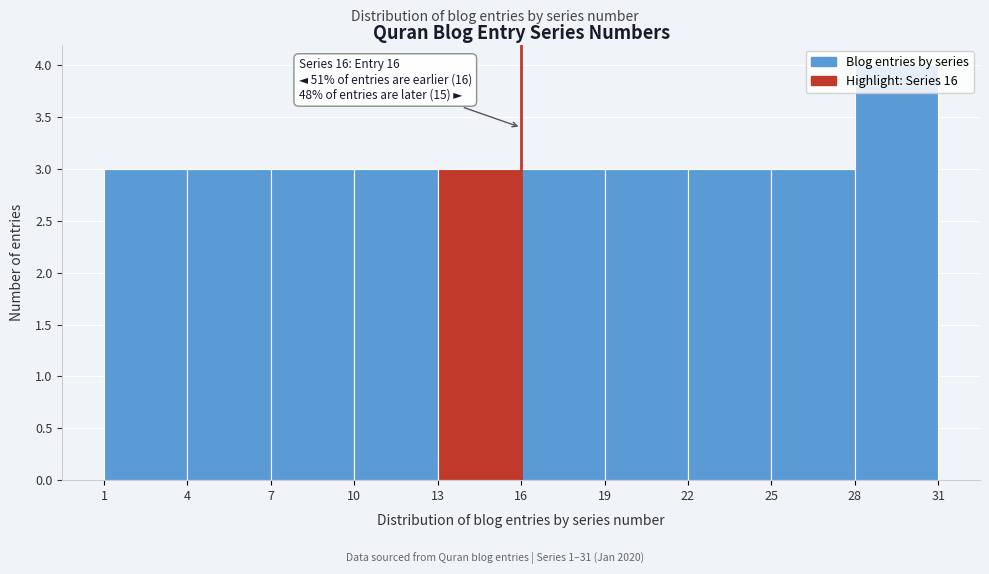

Which range on the x-axis has the tallest bar?

28 to 31